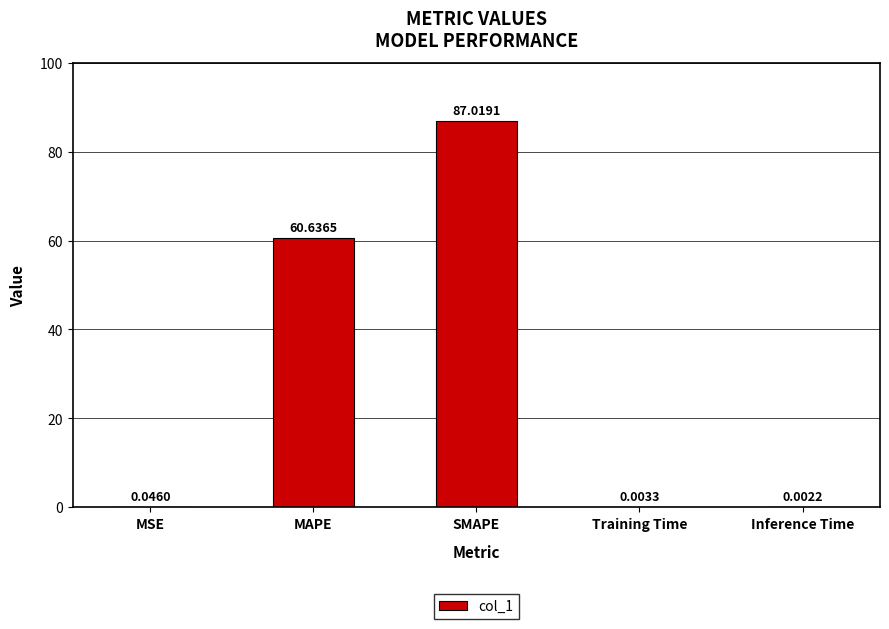

How many data points does each series have?

5